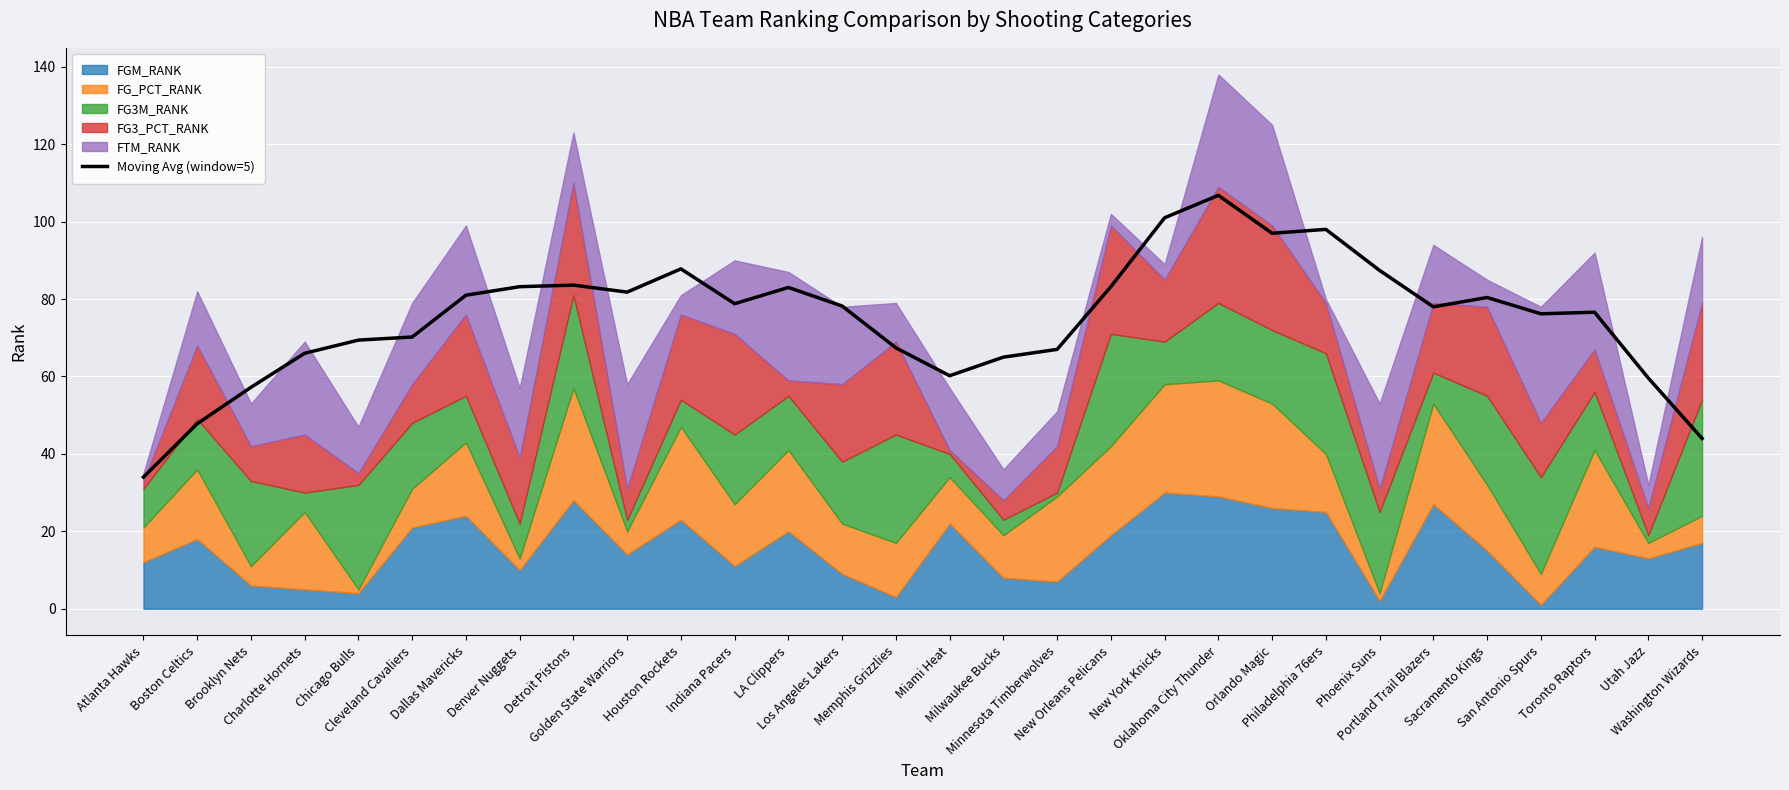

How many interior local peaks (higher than both neighbors) does the data have?

7